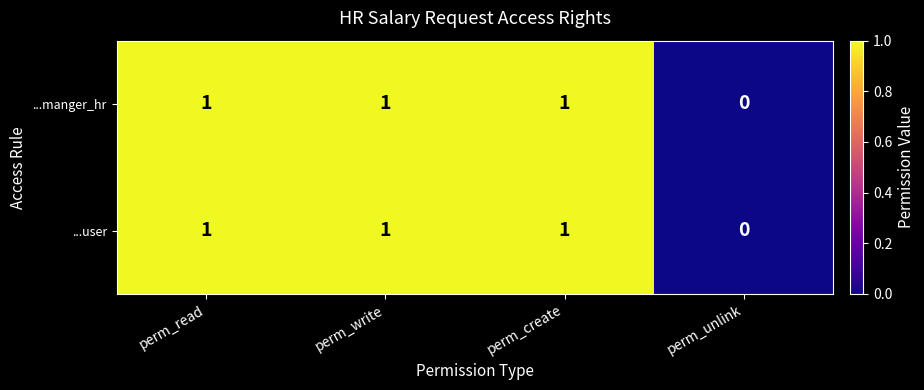

Count the number of categories in the chart.

4